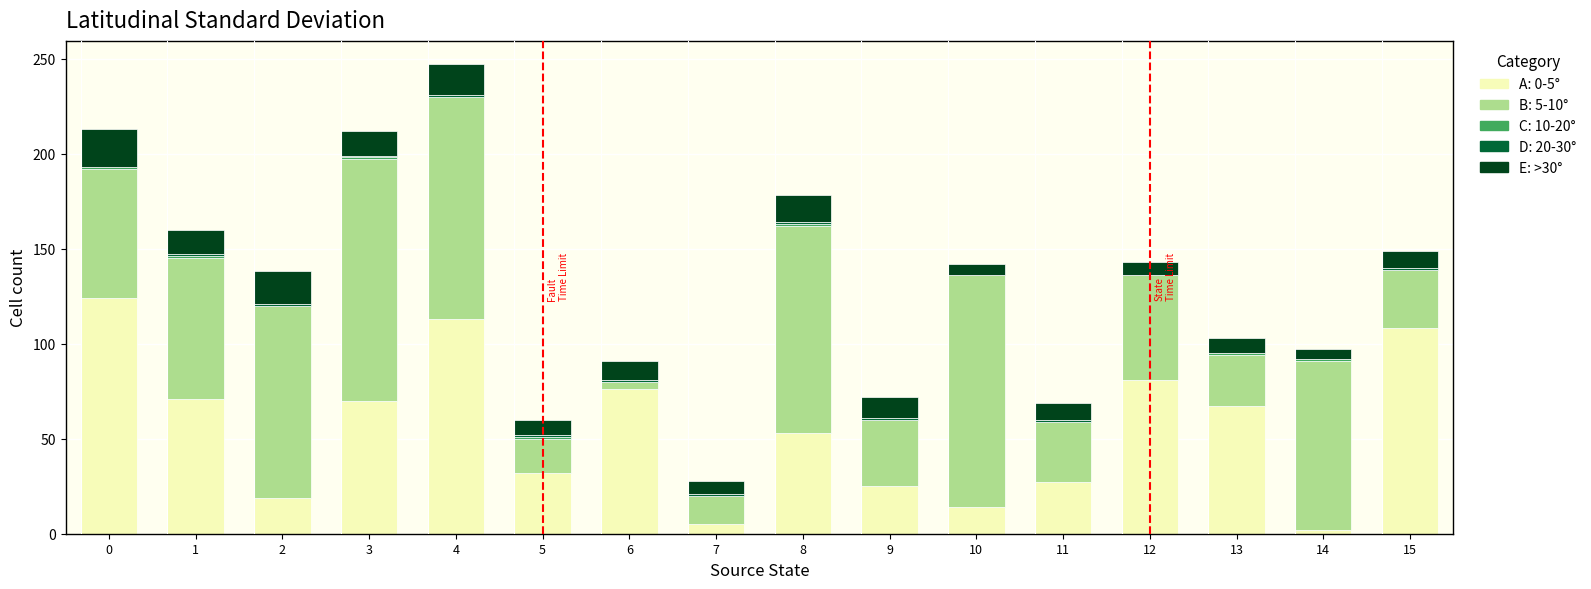

At which category is the sum across all series the highest?

4